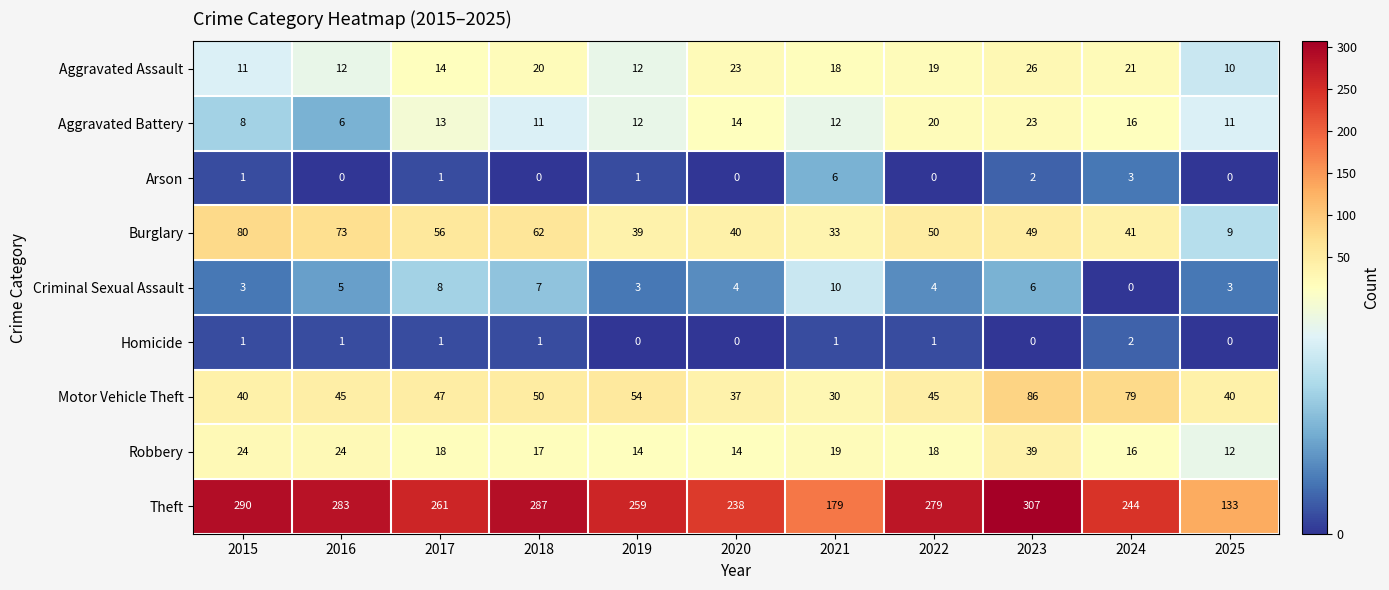

What is the difference between the second highest and second lowest values in the Theft series?

111